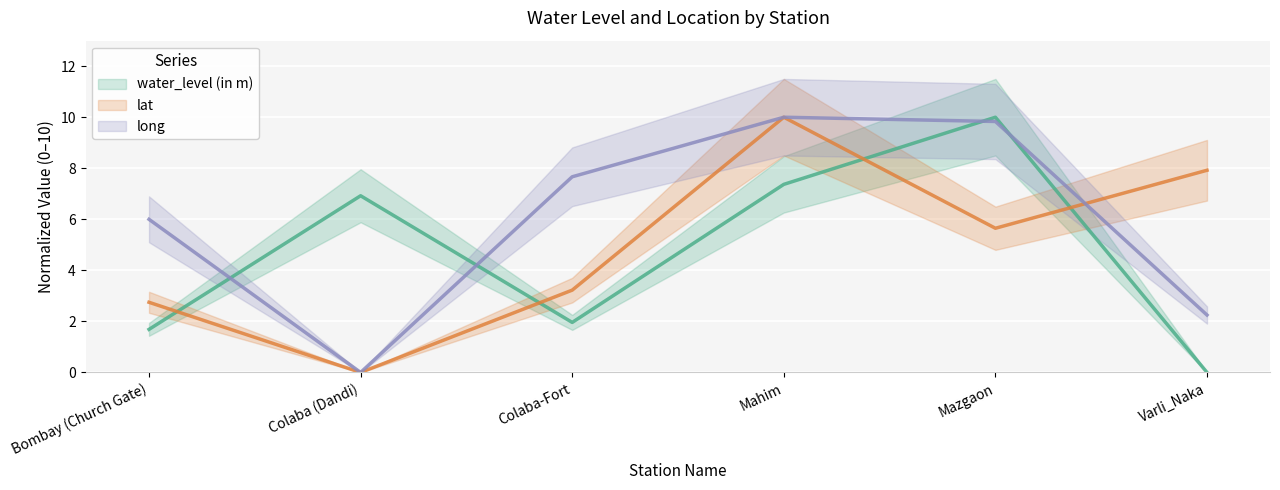

Which has a higher value, Varli_Naka or Colaba (Dandi)?

Colaba (Dandi)